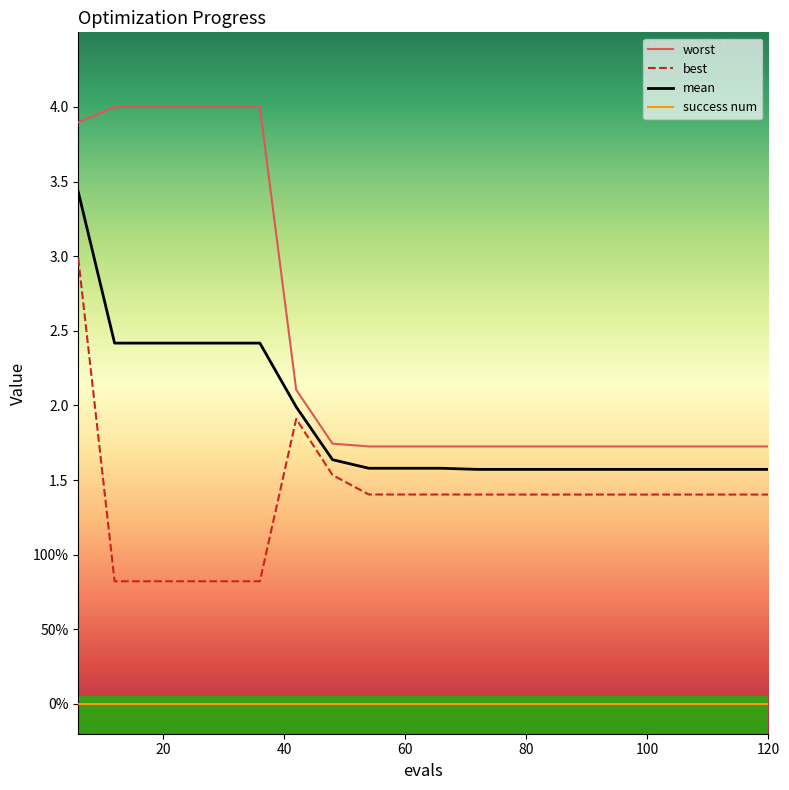

What are all the series names shown in the legend?

worst, best, mean, success num